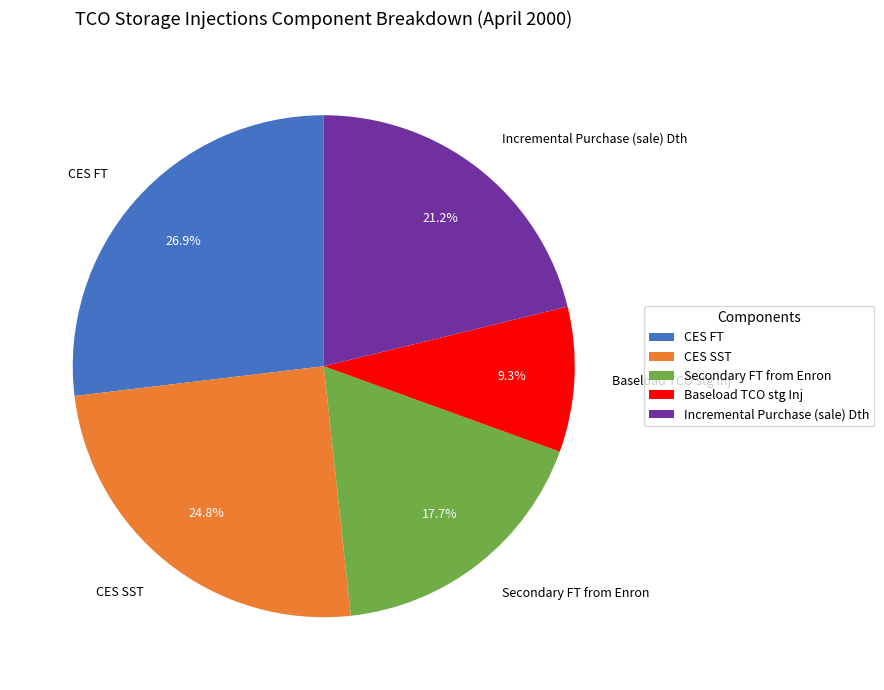

Is it true that Secondary FT from Enron is 18% of the pie?

True